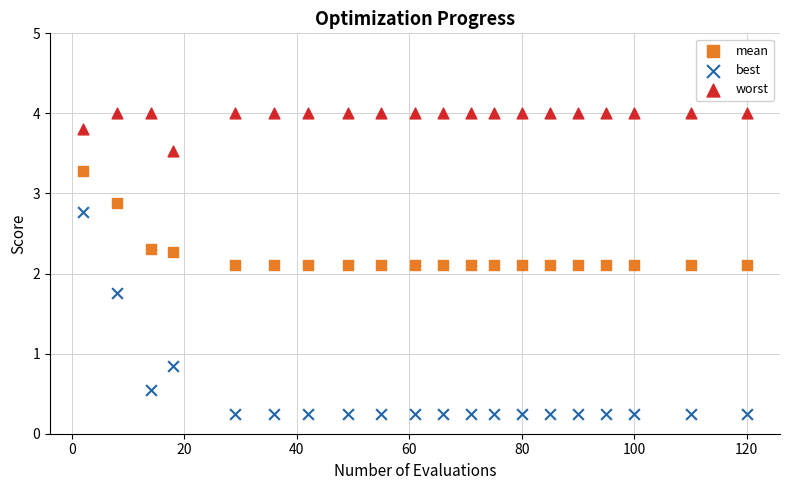

In the best series, what Y value is closest to 1?

0.8